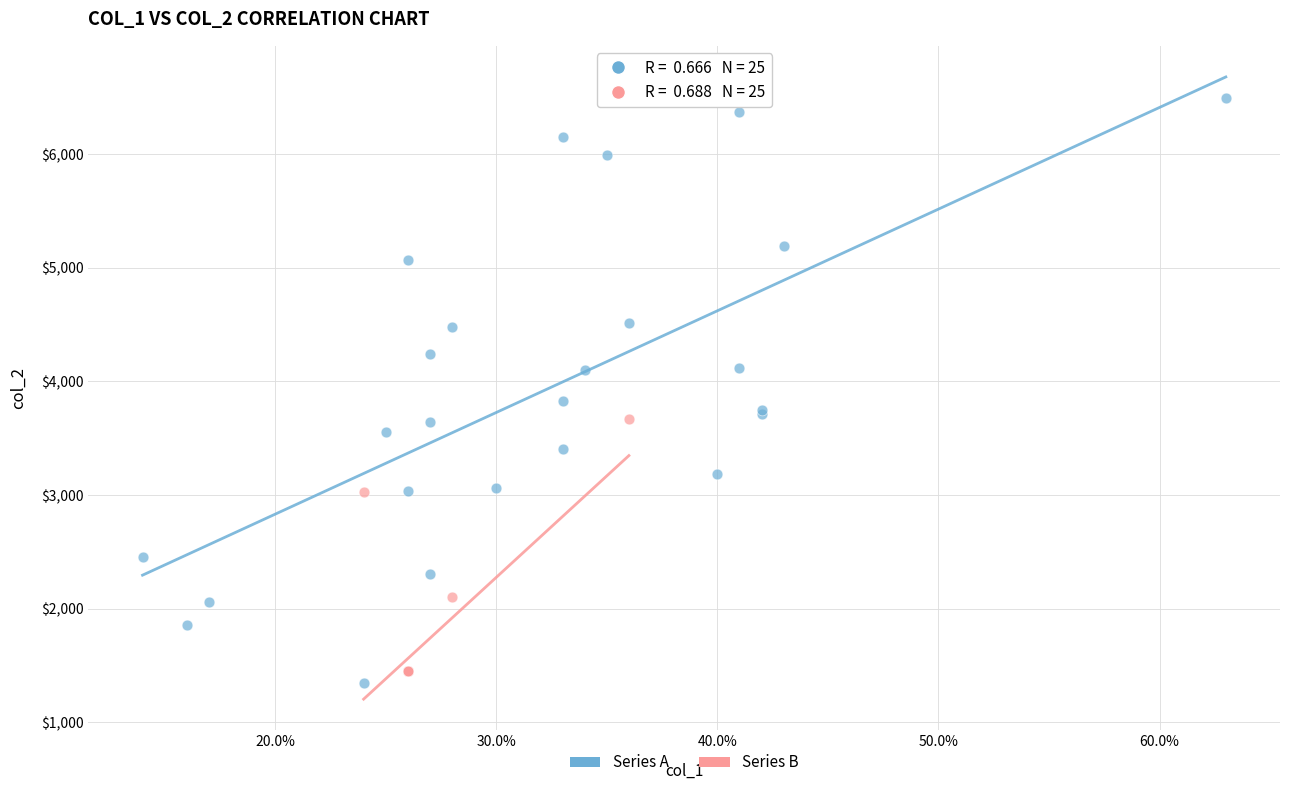

Which series reaches the maximum Y coordinate?

Series A